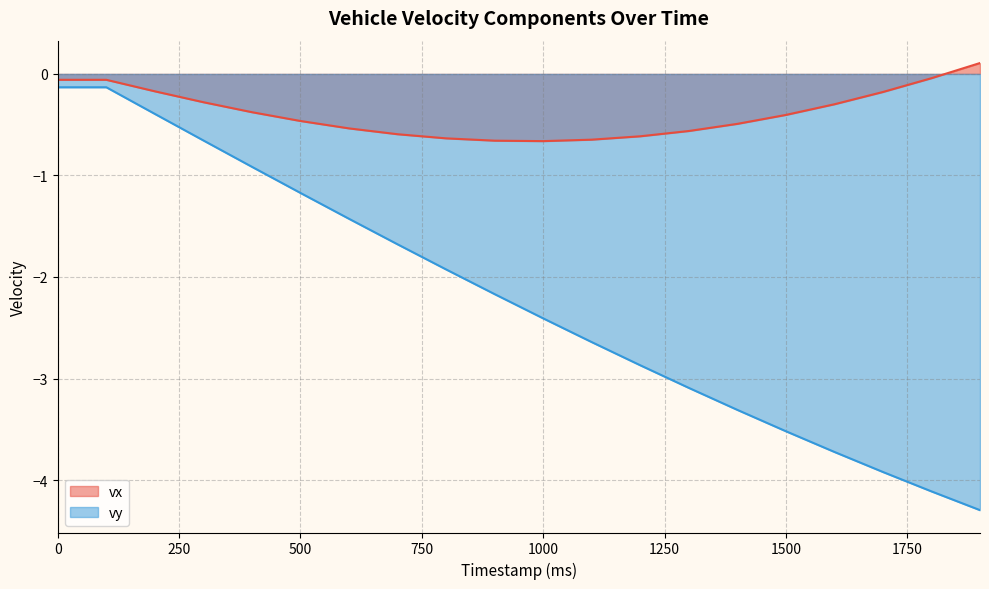

What are all the series names shown in the legend?

vx, vy